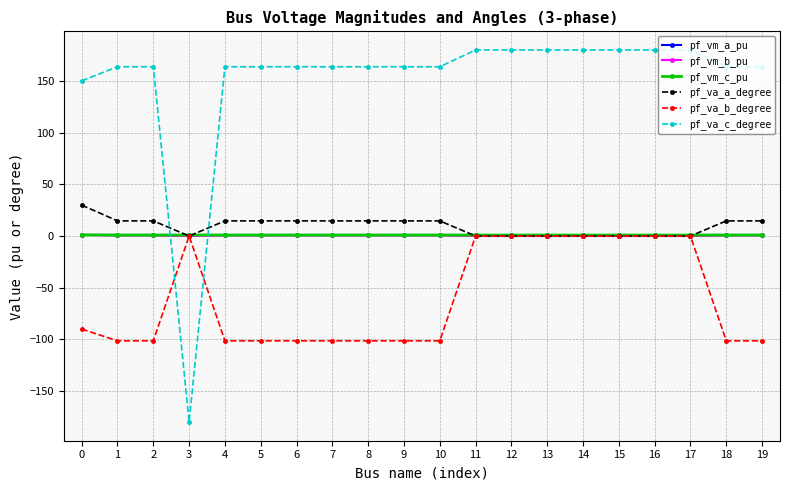

What is the total value across all series at 1?

79.5